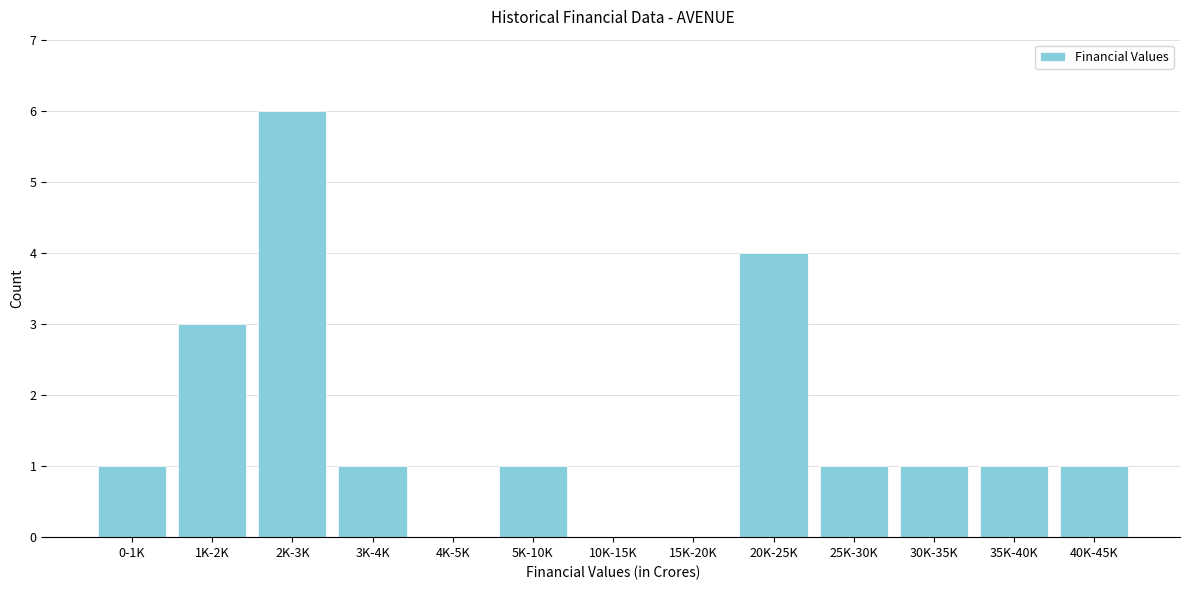

Reading right to left, transcribe all the data shown in this chart.

40K-45K=1	35K-40K=1	30K-35K=1	25K-30K=1	20K-25K=4	15K-20K=0	10K-15K=0	5K-10K=1	4K-5K=0	3K-4K=1	2K-3K=6	1K-2K=3	0-1K=1